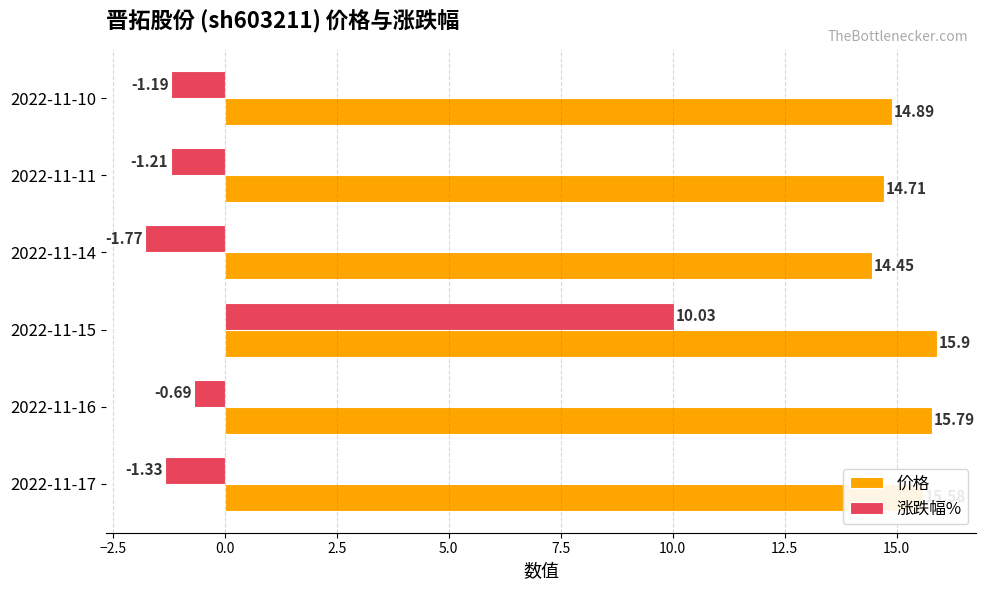

At 2022-11-16, list the series in order from largest to smallest.

价格, 涨跌幅%